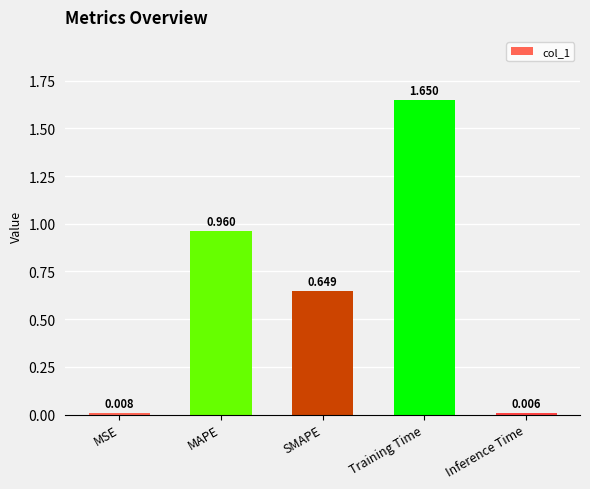

Rank the categories by value from lowest to highest.

Inference Time, MSE, SMAPE, MAPE, Training Time